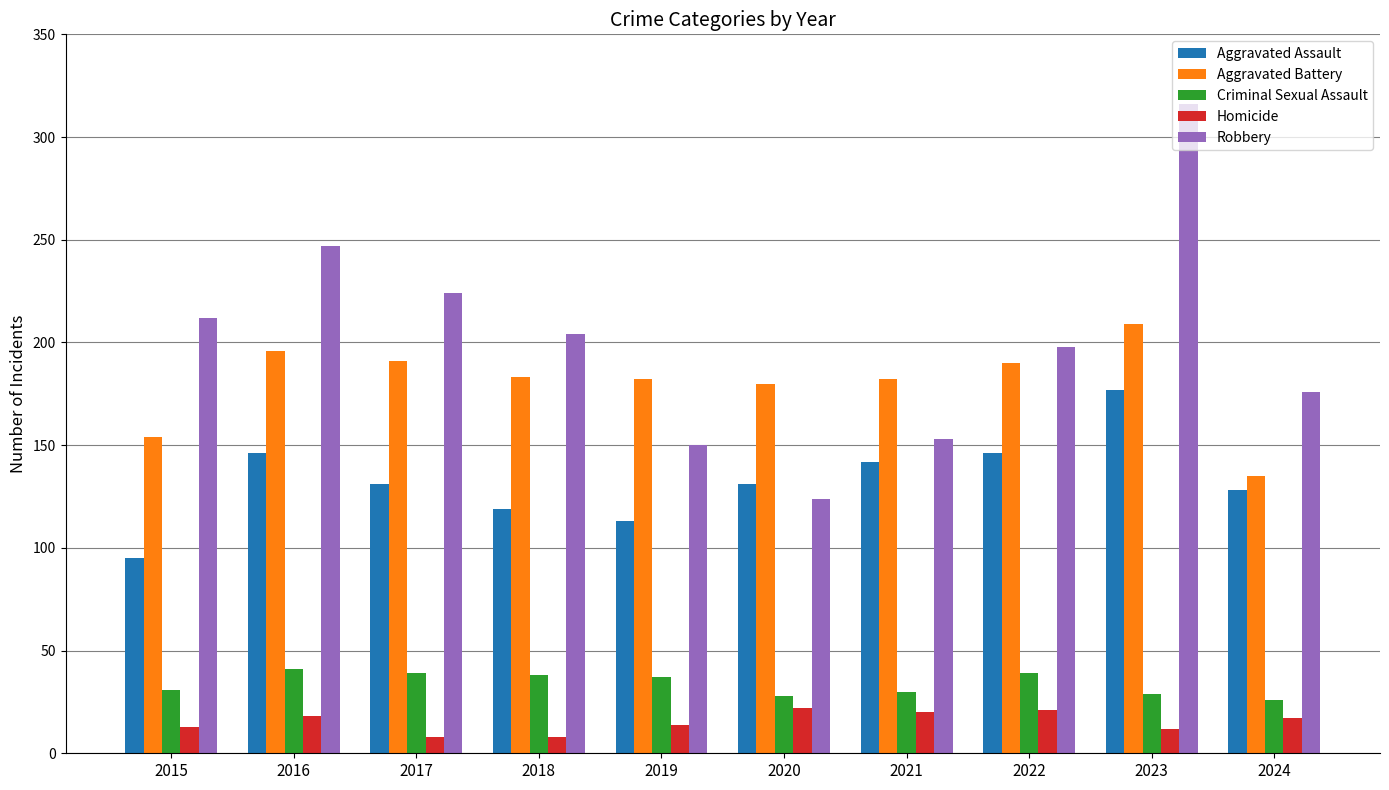

What is the approximate value of Criminal Sexual Assault at 2020, to the nearest 10?

30